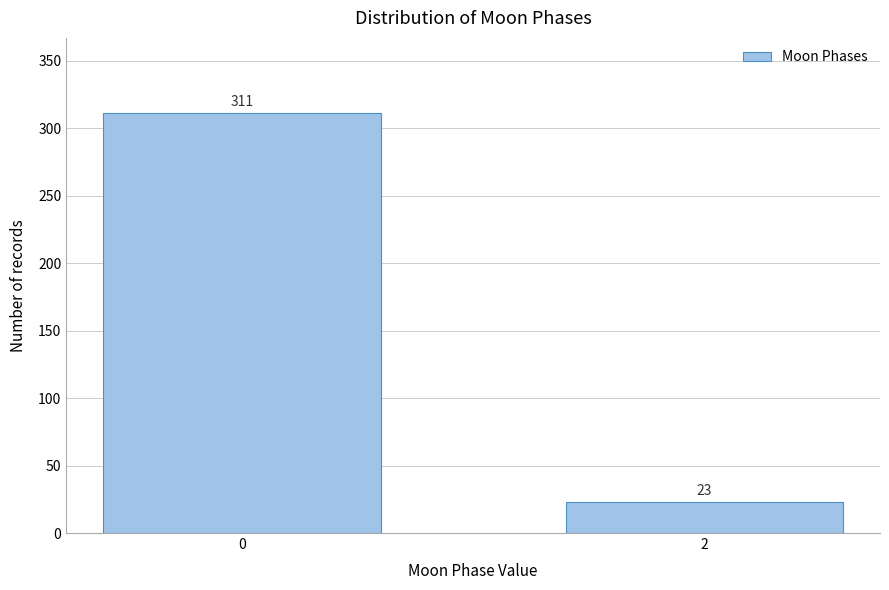

Reading left to right, extract all data points from this chart.

311	23